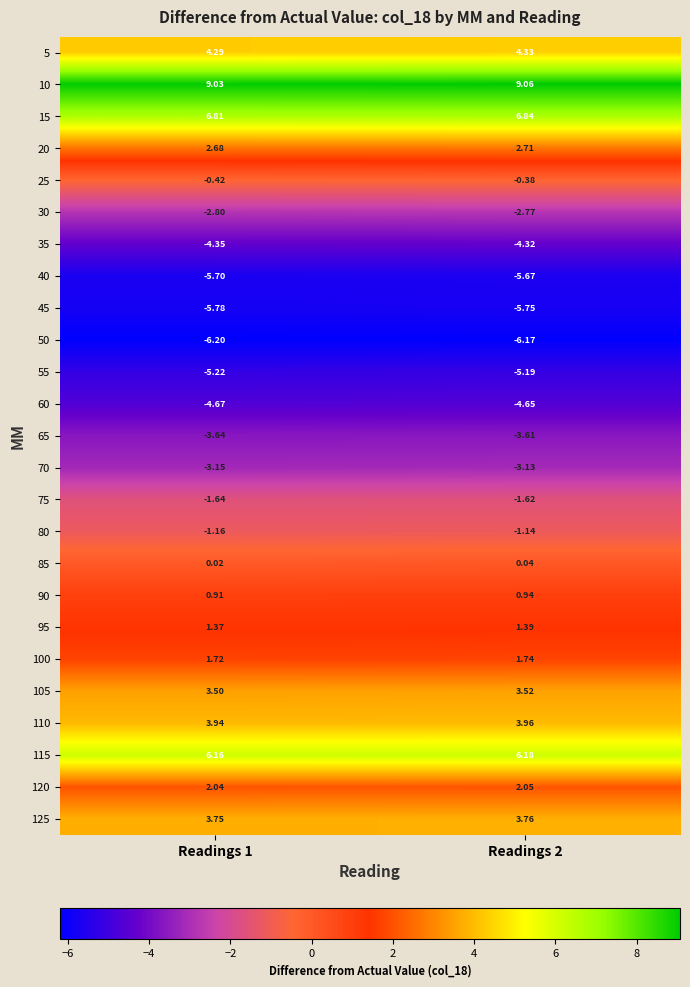

Is the value of 10 at Readings 2 greater than the value of 25 at Readings 1?

Yes